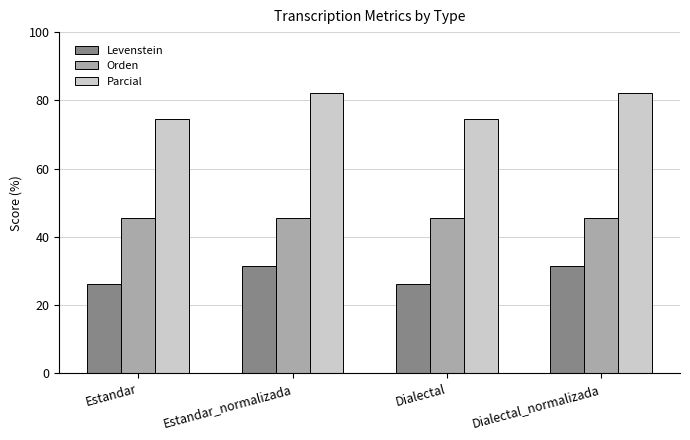

What is the minimum value shown in the chart?

26.2